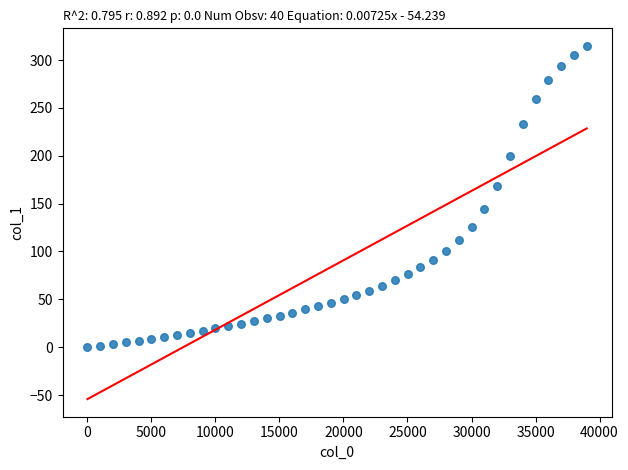

What is the range of X values (max minus min)?

39000.0